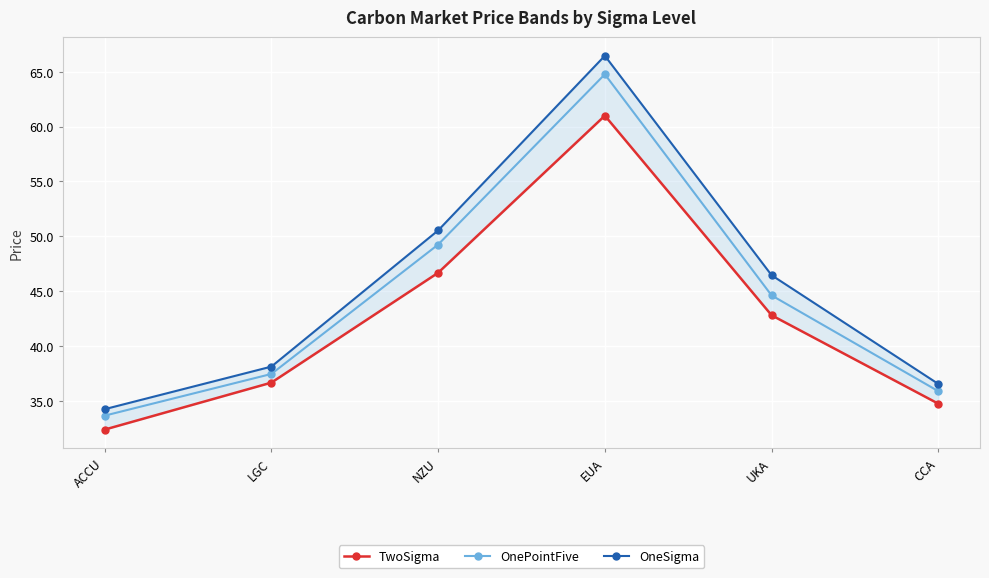

True or false: OnePointFive and OneSigma intersect in this chart.

False